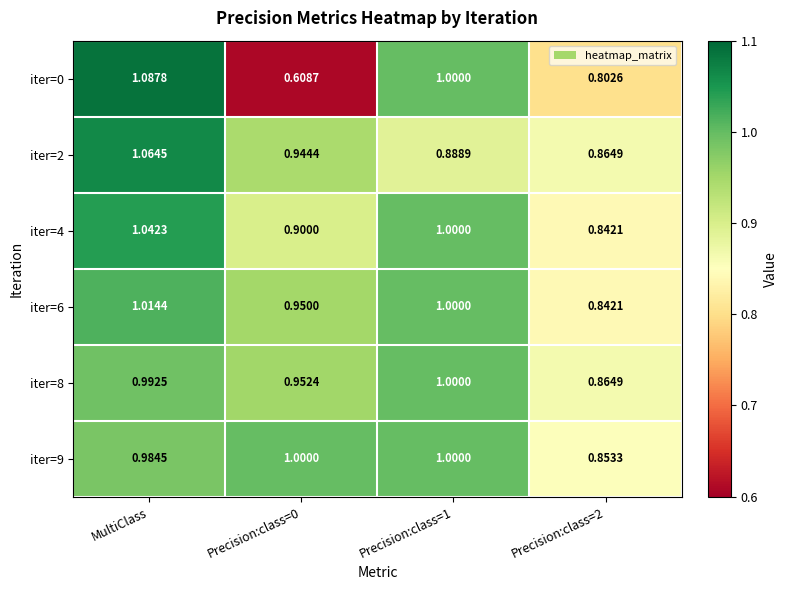

Is the value of iter=9 at MultiClass greater than the value of iter=6 at Precision:class=1?

No